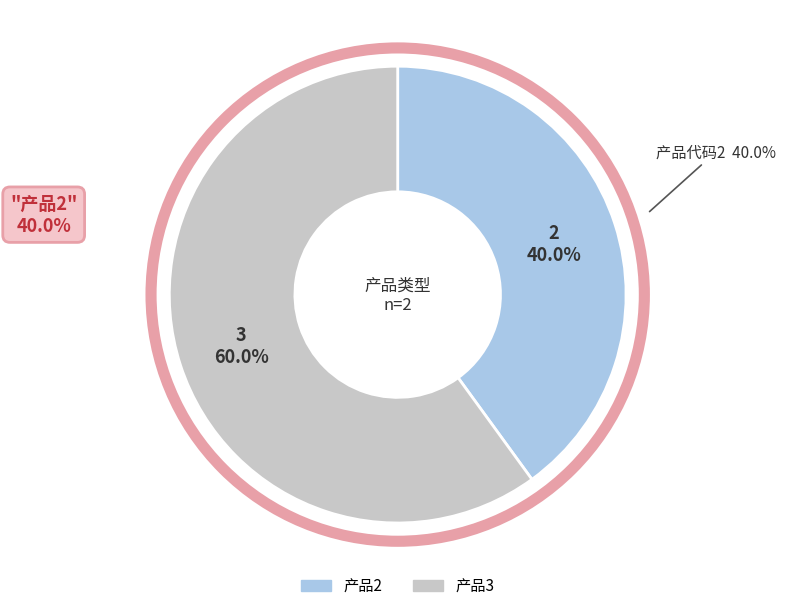

To the nearest percent, what is the average slice percentage?

50%